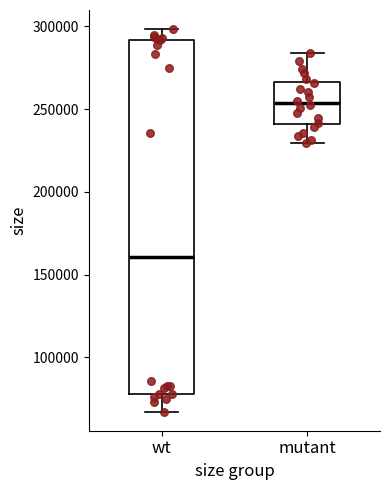

Reading left to right, transcribe this box plot: for each box, give where its median line is, the range the box spans, and where its two whiskers end, as read against the y-axis. The values are not printed on the chart, so give them approximately, as read against the axis.

wt: median 160000, box 80000 to 290000, whiskers 65000 to 300000
mutant: median 255000, box 240000 to 265000, whiskers 230000 to 285000